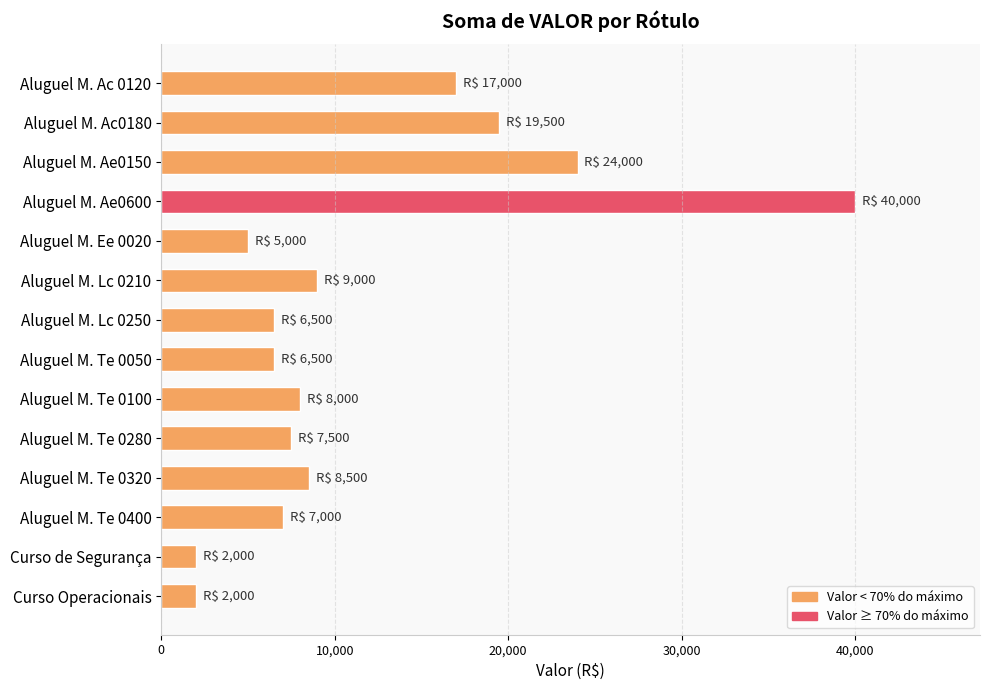

What is the change in value from Aluguel M. Ae0150 to Aluguel M. Lc 0250?

-17500